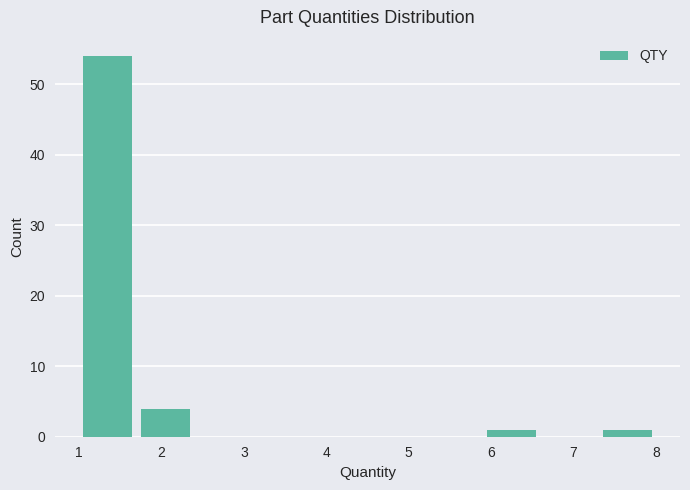

Over which range of the x-axis is the bar tallest?

1.0 to 1.7